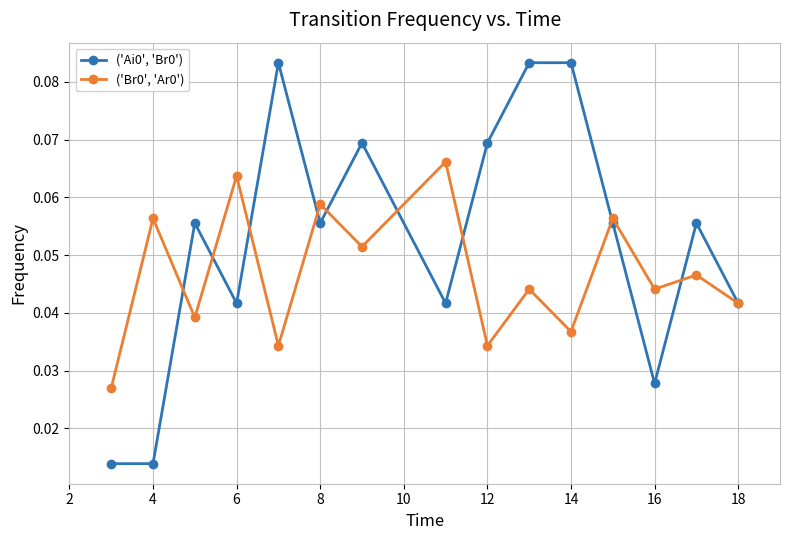

How many lines are shown in the chart?

2